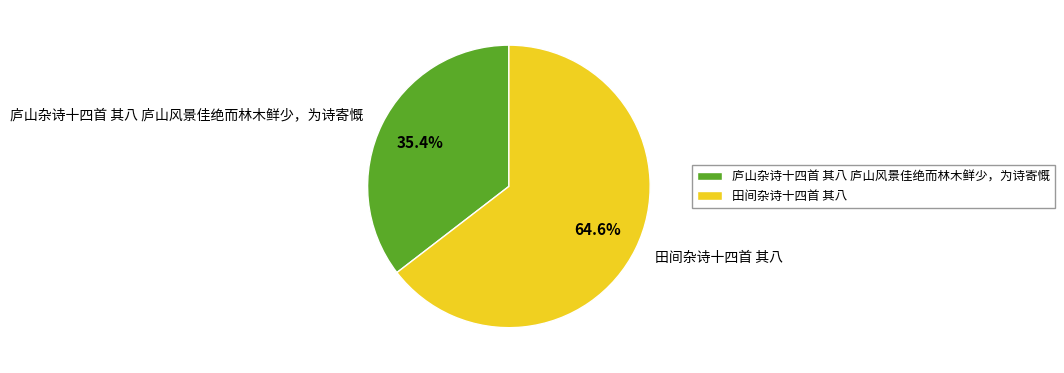

Combined, what portion of the pie is 田间杂诗十四首 其八 and 庐山杂诗十四首 其八 庐山风景佳绝而林木鲜少，为诗寄慨?

100.0%